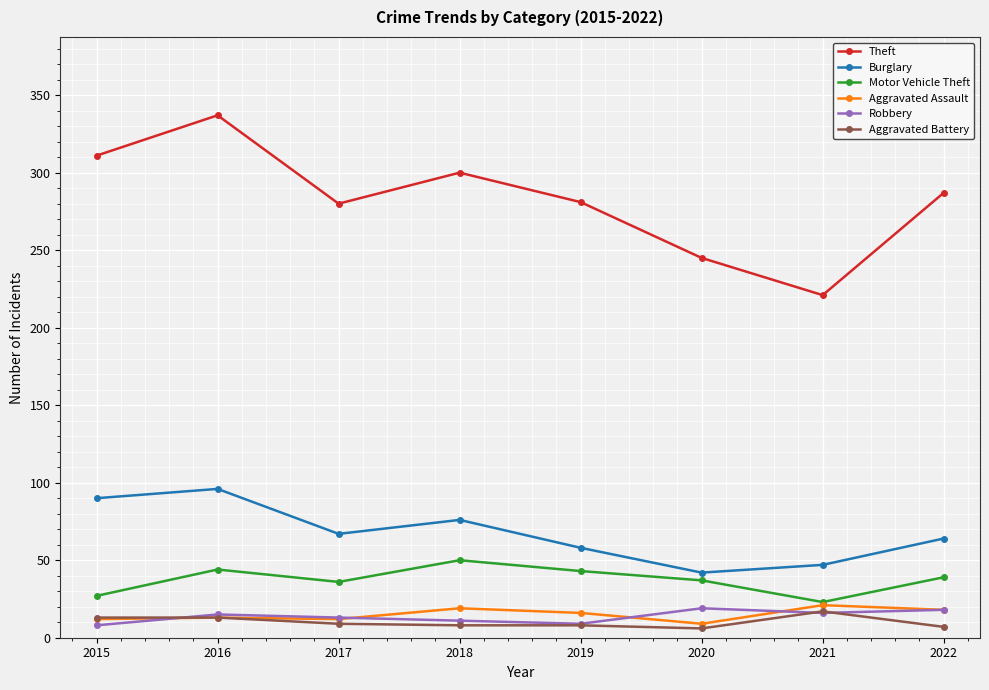

True or false: Theft and Burglary intersect in this chart.

False